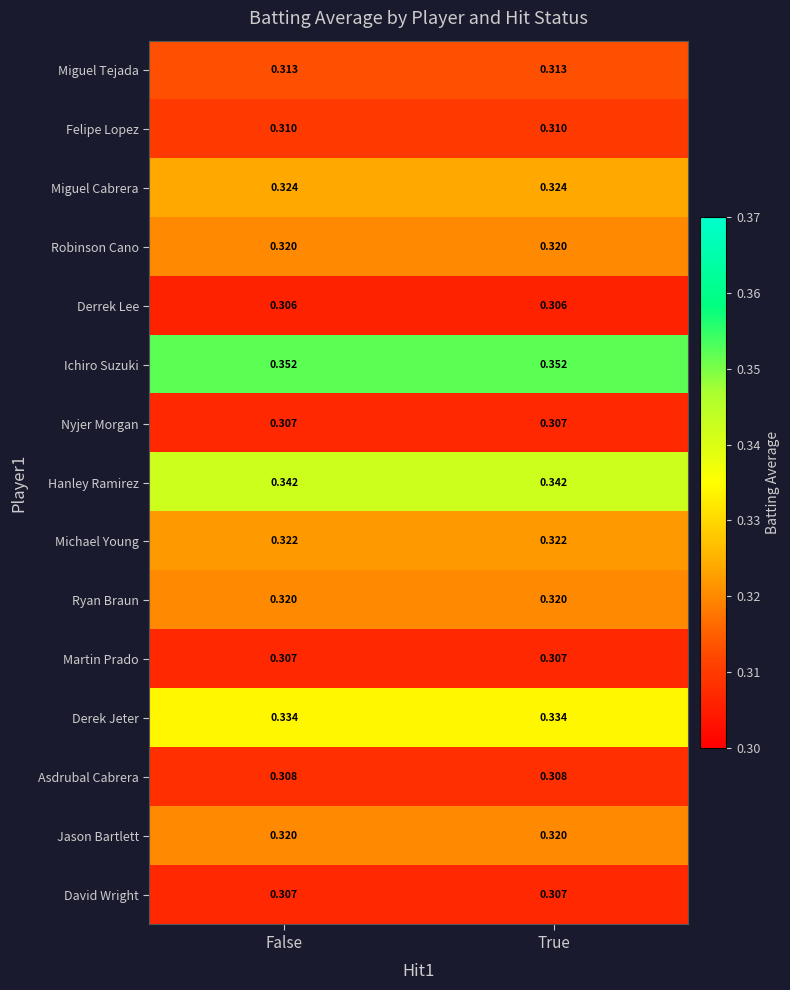

Which series has the largest total across all categories?

Ichiro Suzuki